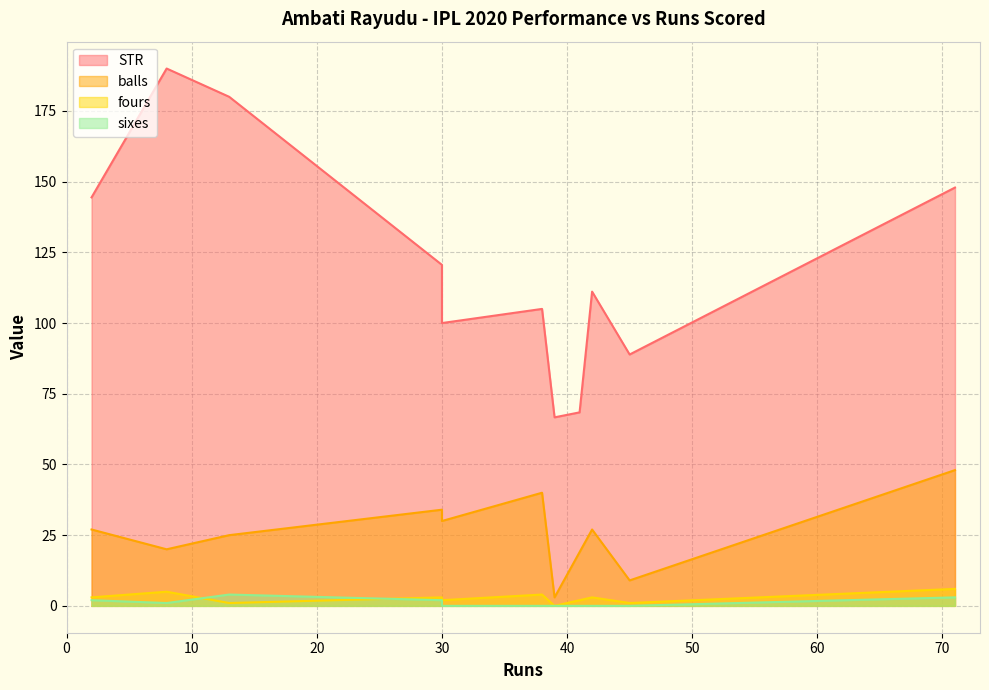

Where is the first local minimum for sixes?

8